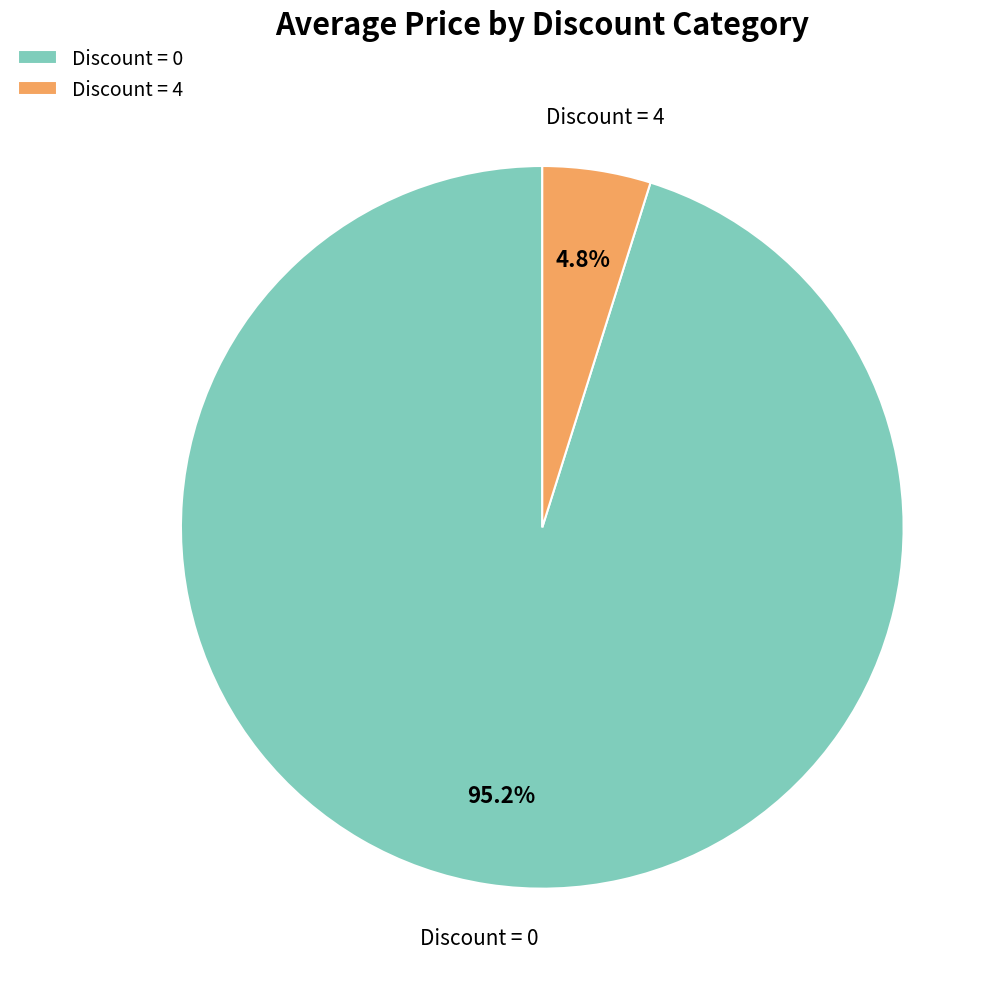

Rank the categories by value from highest to lowest.

Discount = 0, Discount = 4